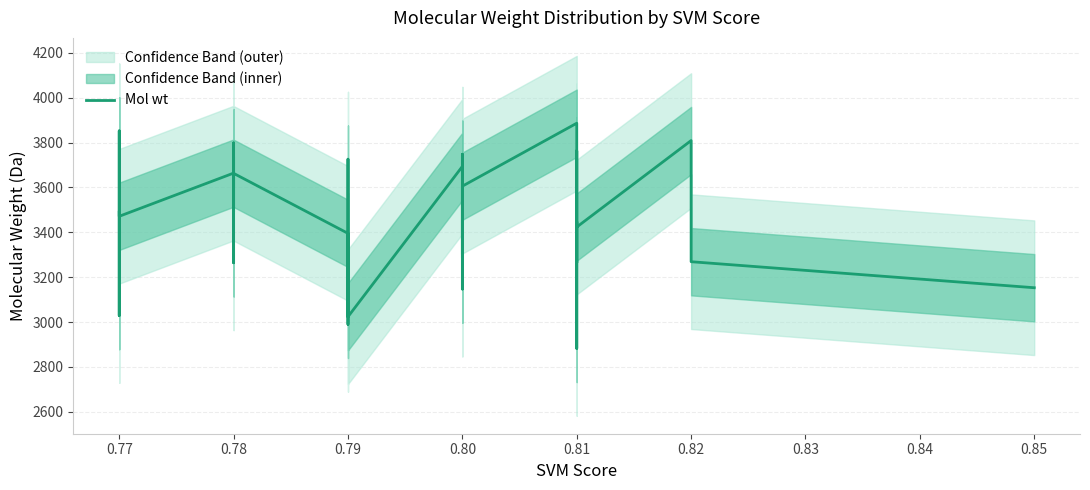

What is the sum of all values?

138056.3